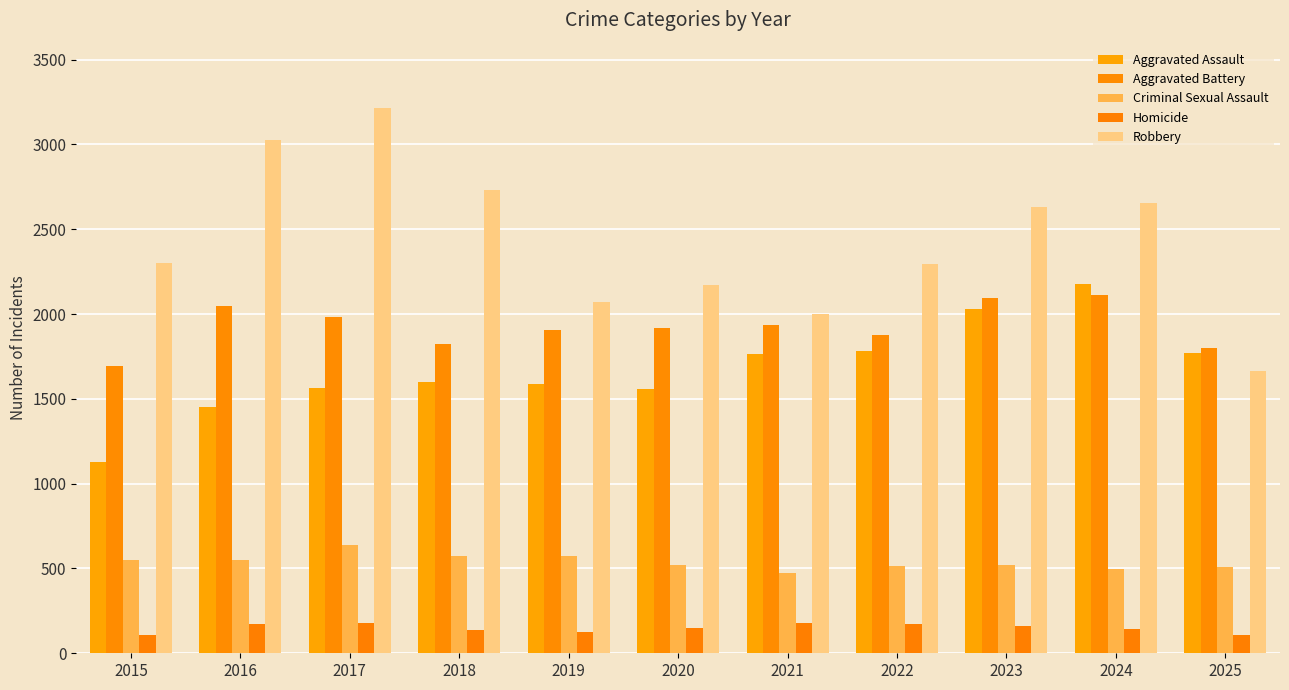

How many data points in Homicide are less than 150?

5